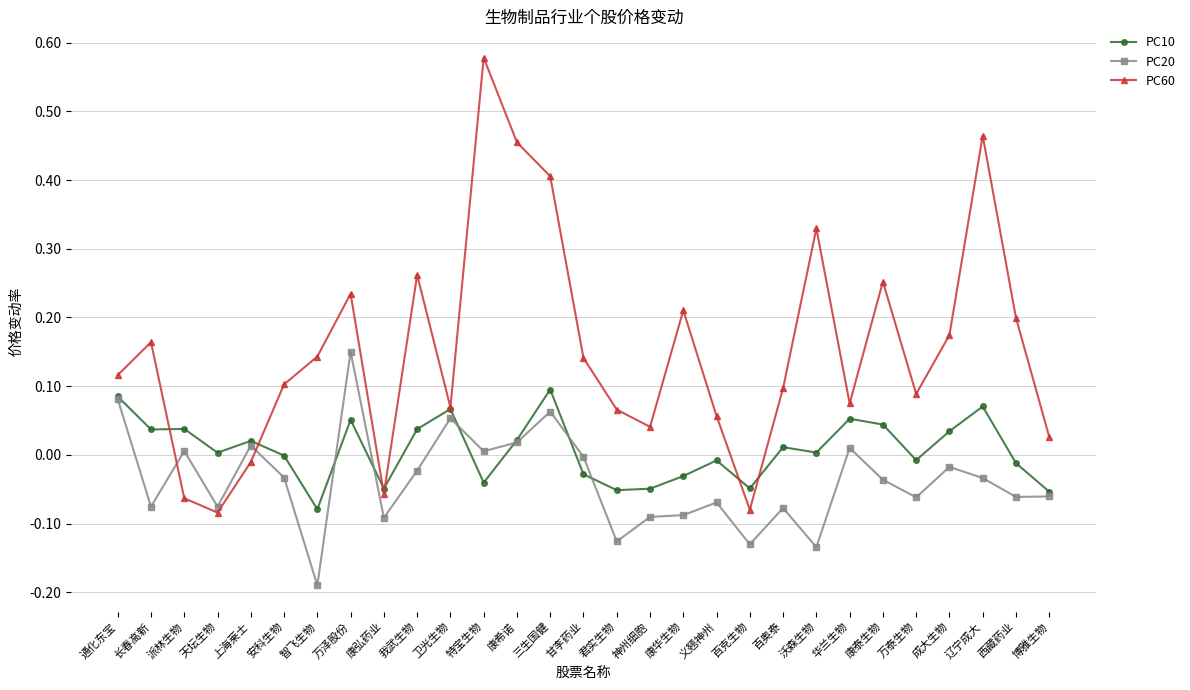

How many categories are shown in the chart?

29